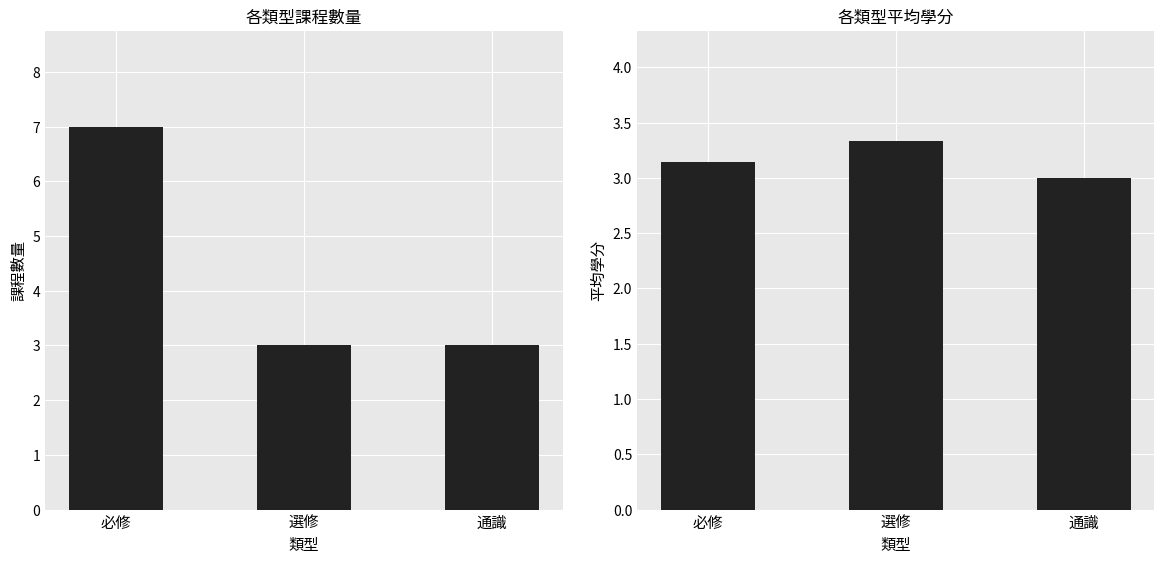

Reading left to right, what are all the values shown in this chart?

課程數量: 必修=7.0	選修=3.0	通識=3.0
平均學分: 必修=3.1	選修=3.3	通識=3.0